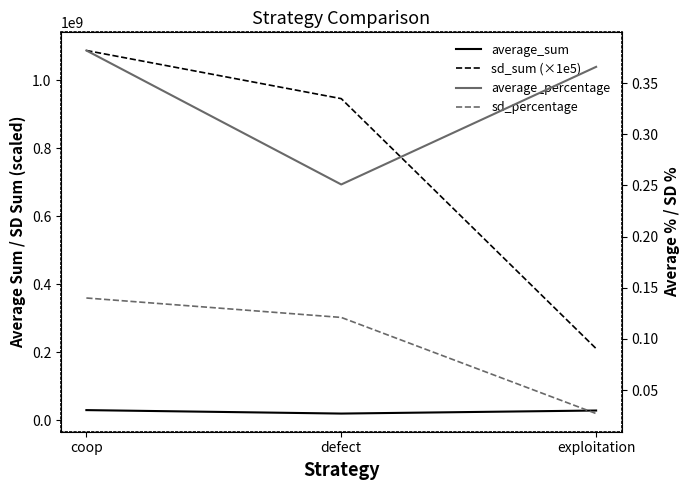

How many data points in sd_sum (×1e5) are above 946400000?

1